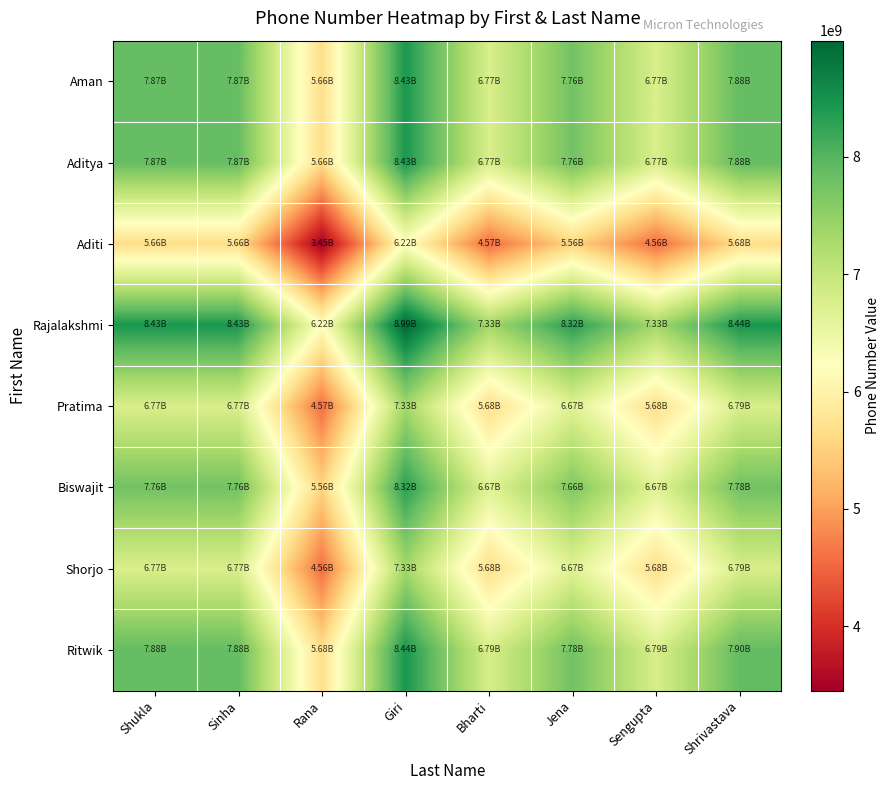

At how many categories does at least one series exceed 4803023191?

8